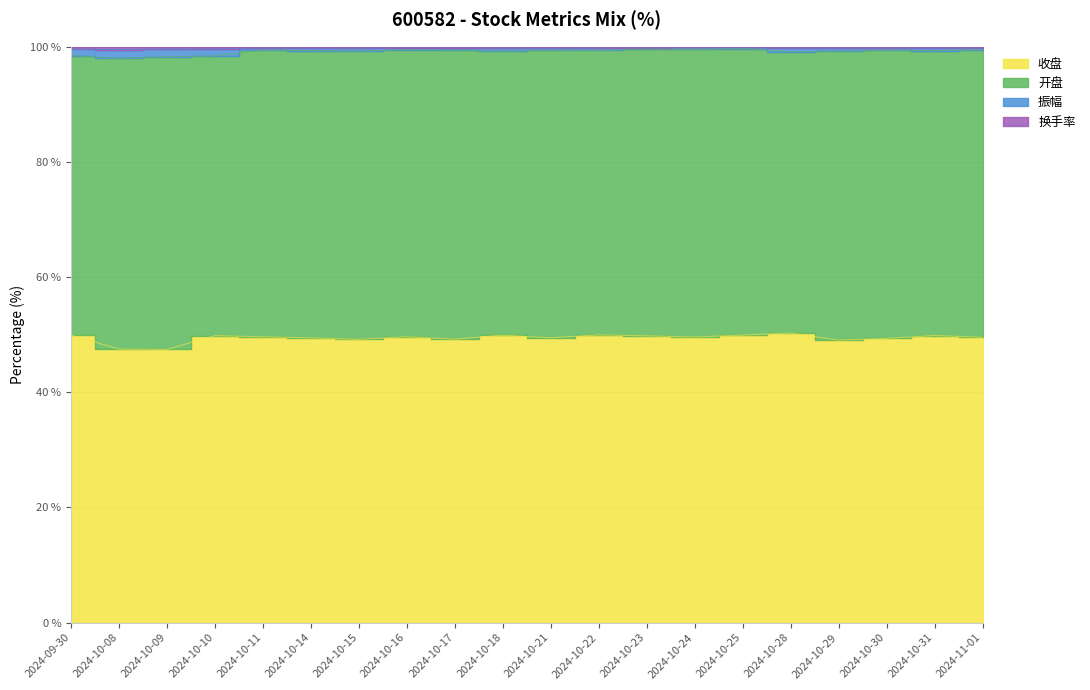

True or false: 振幅 and 换手率 cross at least once.

False